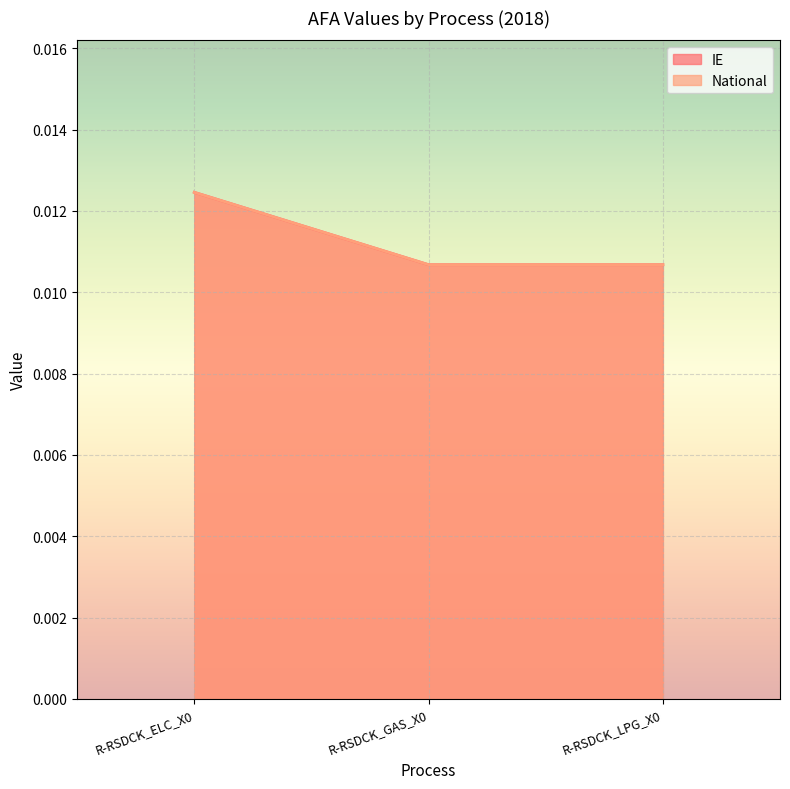

How many lines are shown in the chart?

2